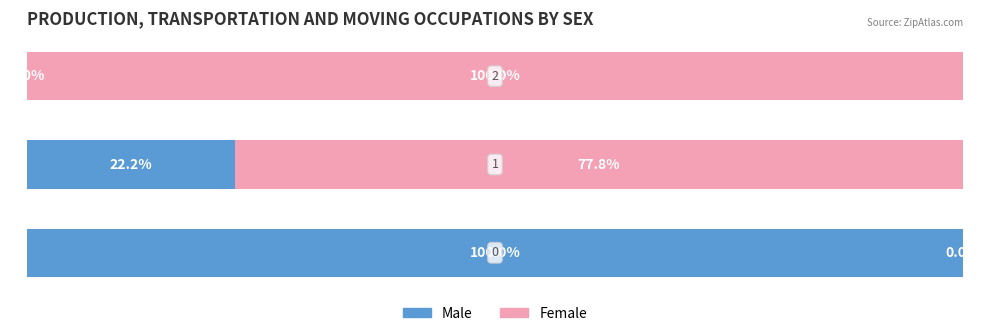

Rank the series by their maximum value, from lowest to highest.

Female, Male